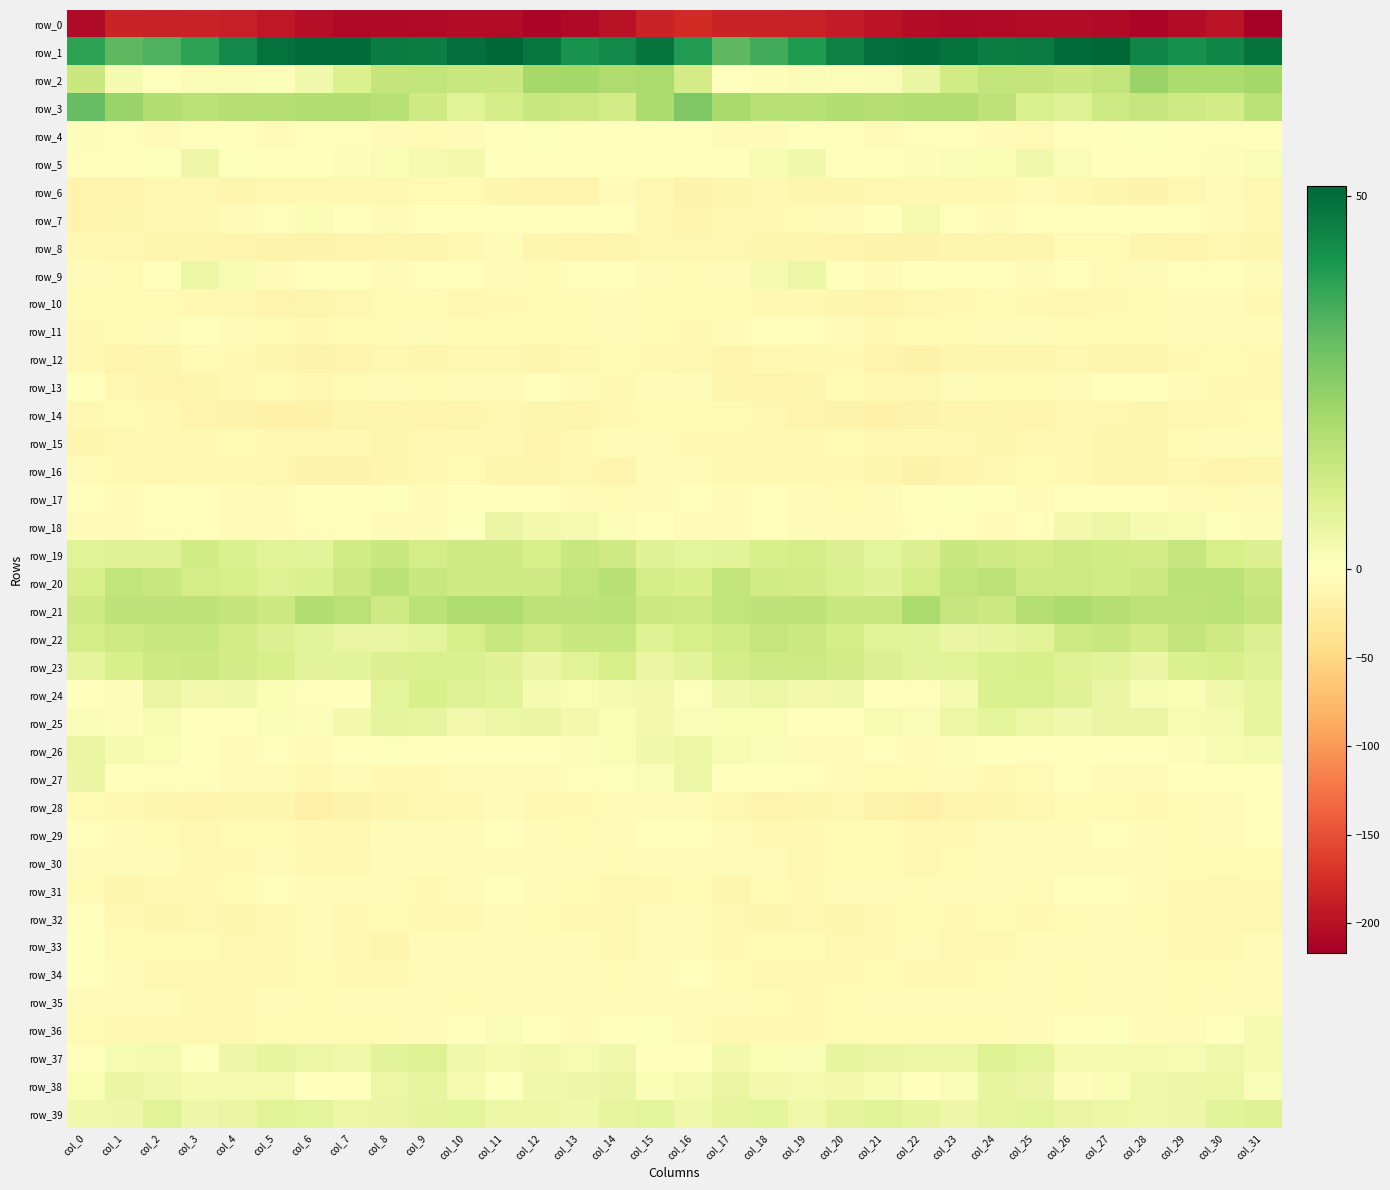

What is the spread (max minus min) of values at col_2?

218.6